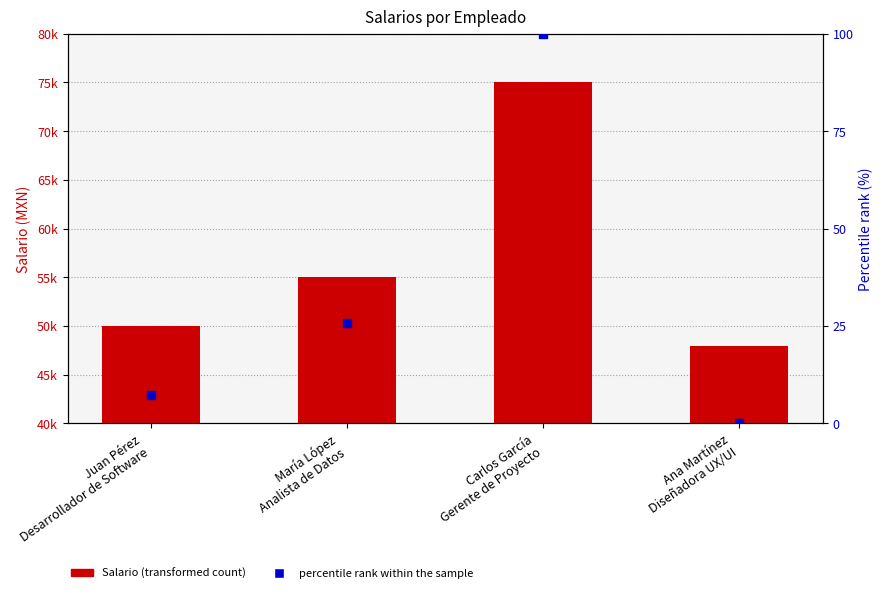

Which series contains the highest Y value?

Salario